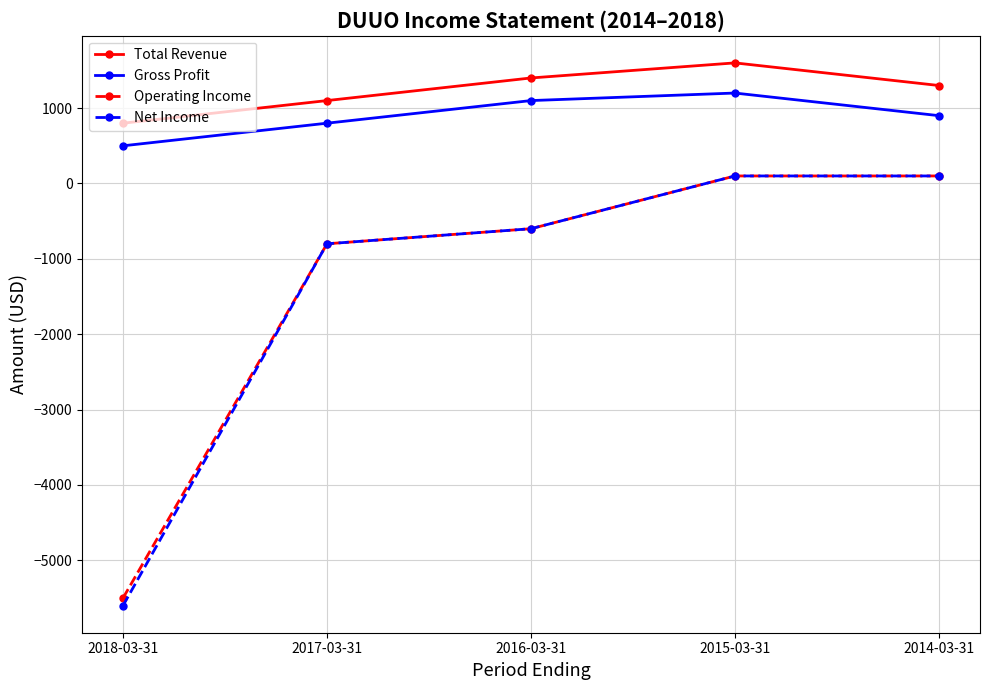

How many distinct data groups are displayed?

4